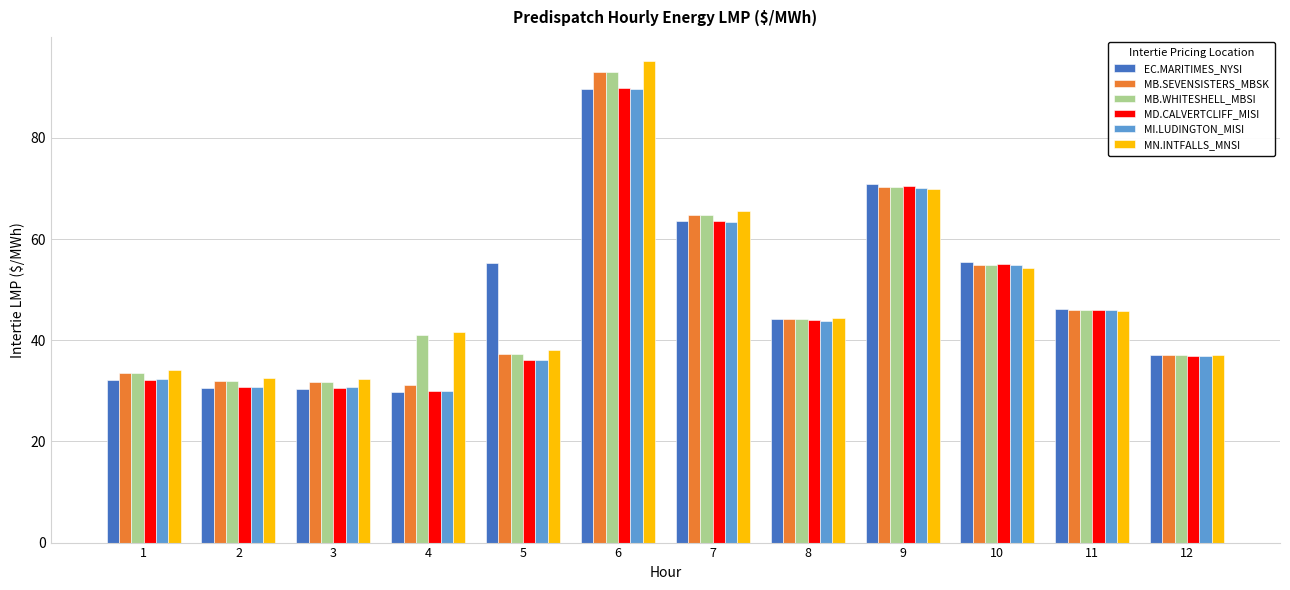

Which series has the largest range (max minus min)?

MN.INTFALLS_MNSI